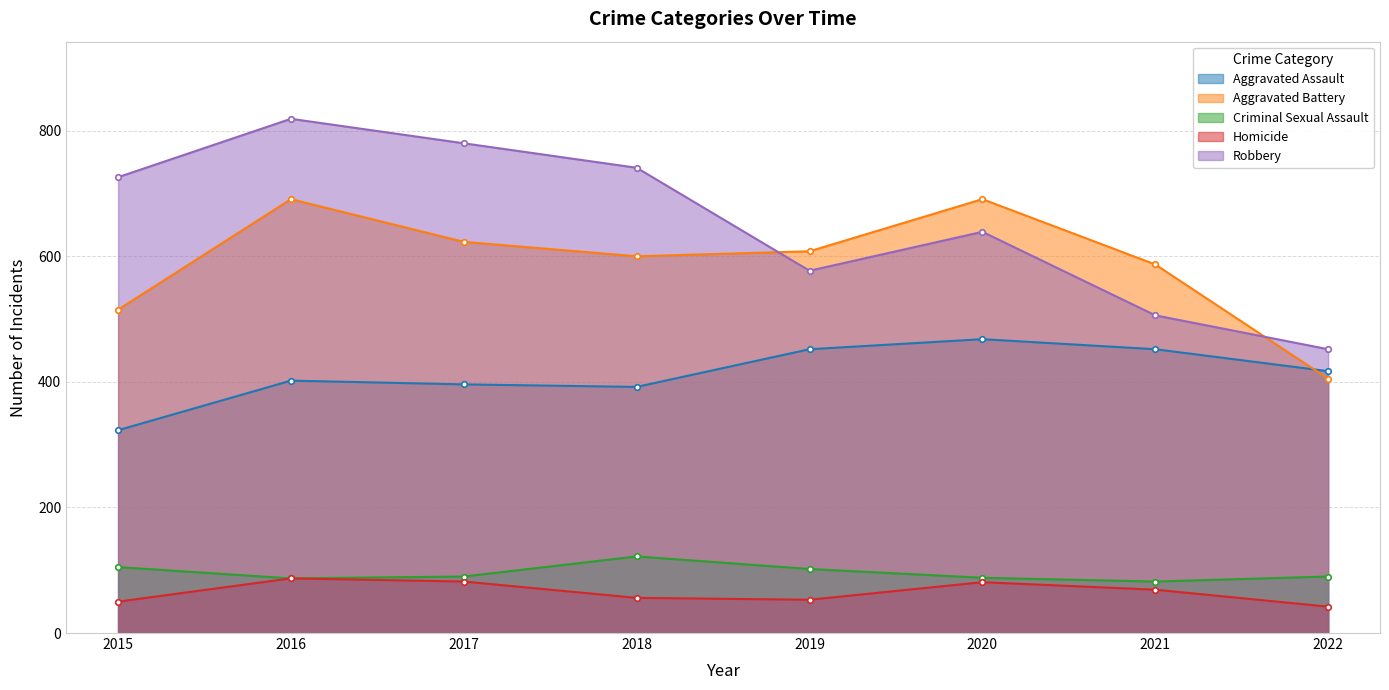

True or false: Aggravated Assault has a value of 582 at 2022.

False